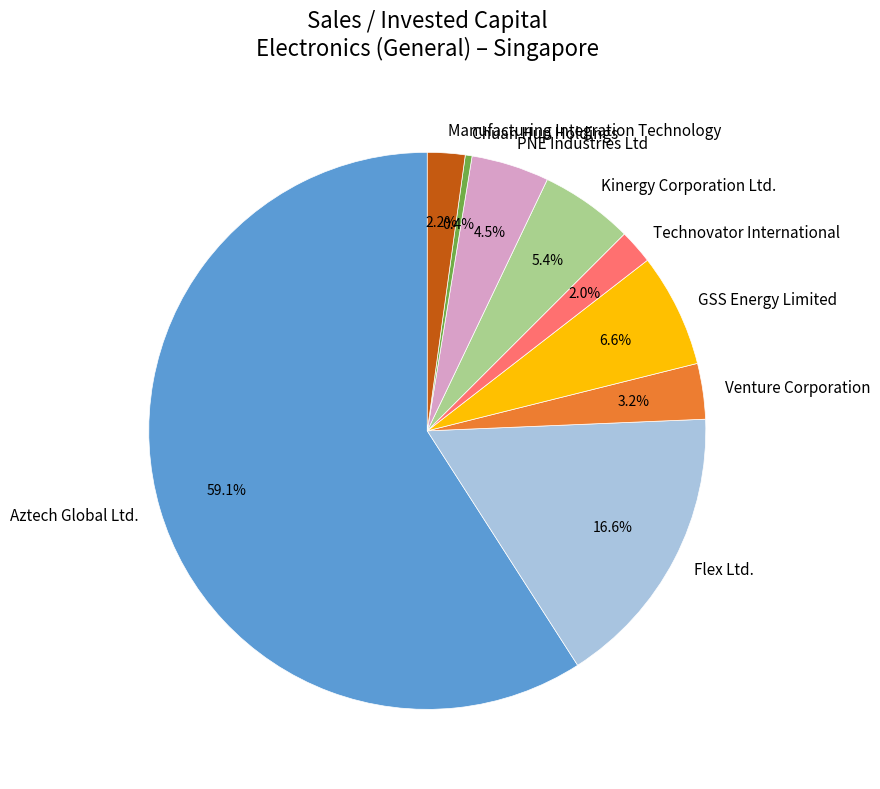

Count the number of slices in the pie.

9